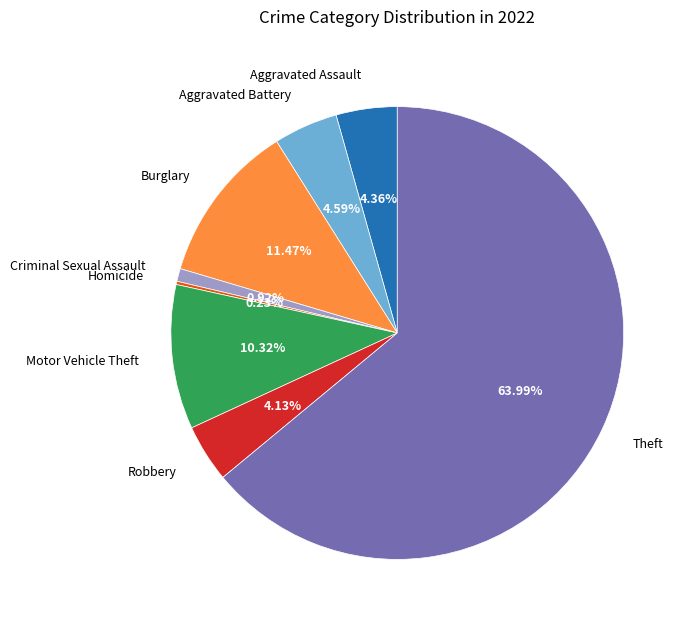

Which slice represents more than half of the pie?

Theft